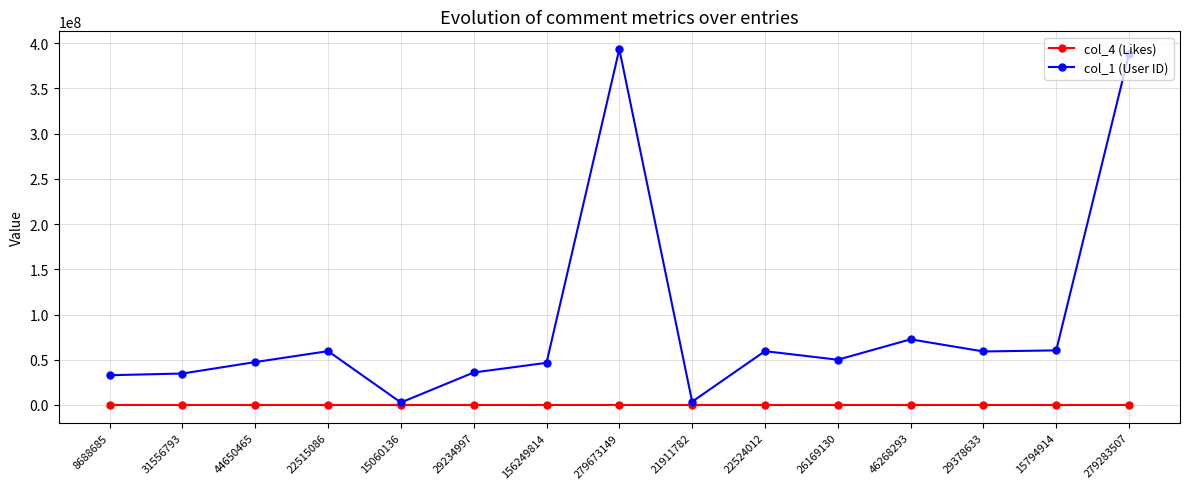

The col_1 (User ID) series shows 47443753 at 44650465. True or false?

True